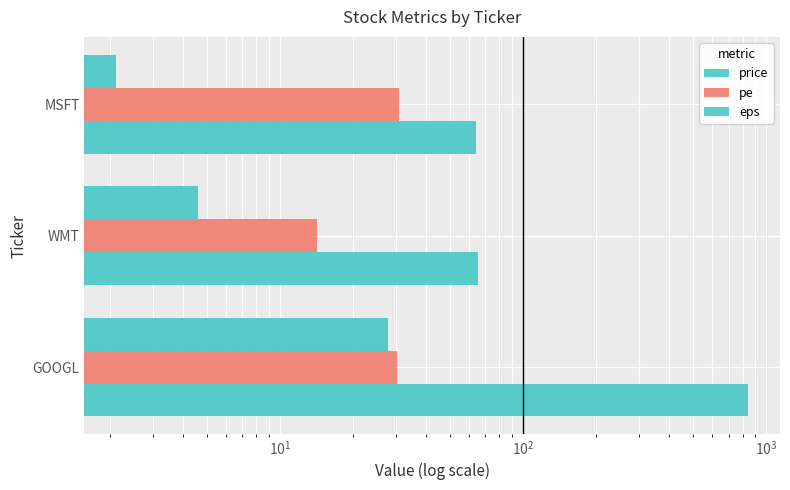

How many data points does each series have?

3